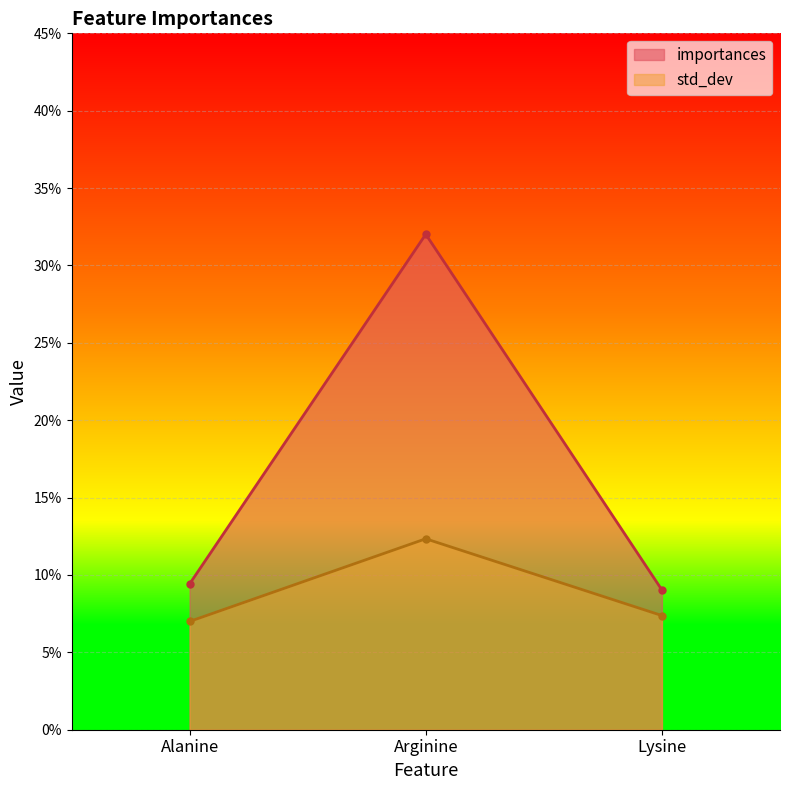

Rank the series at Arginine from lowest to highest value.

std_dev, importances